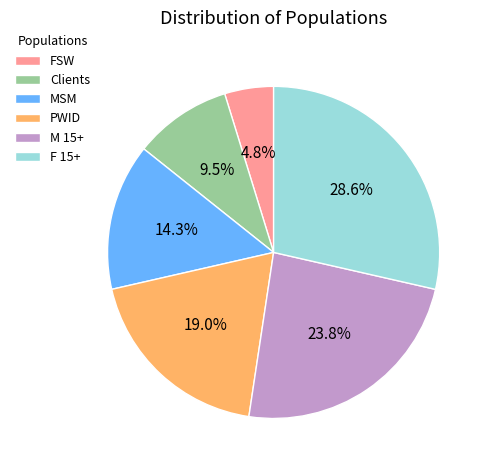

To the nearest percent, what is the difference between the Clients and MSM slice percentages?

5%